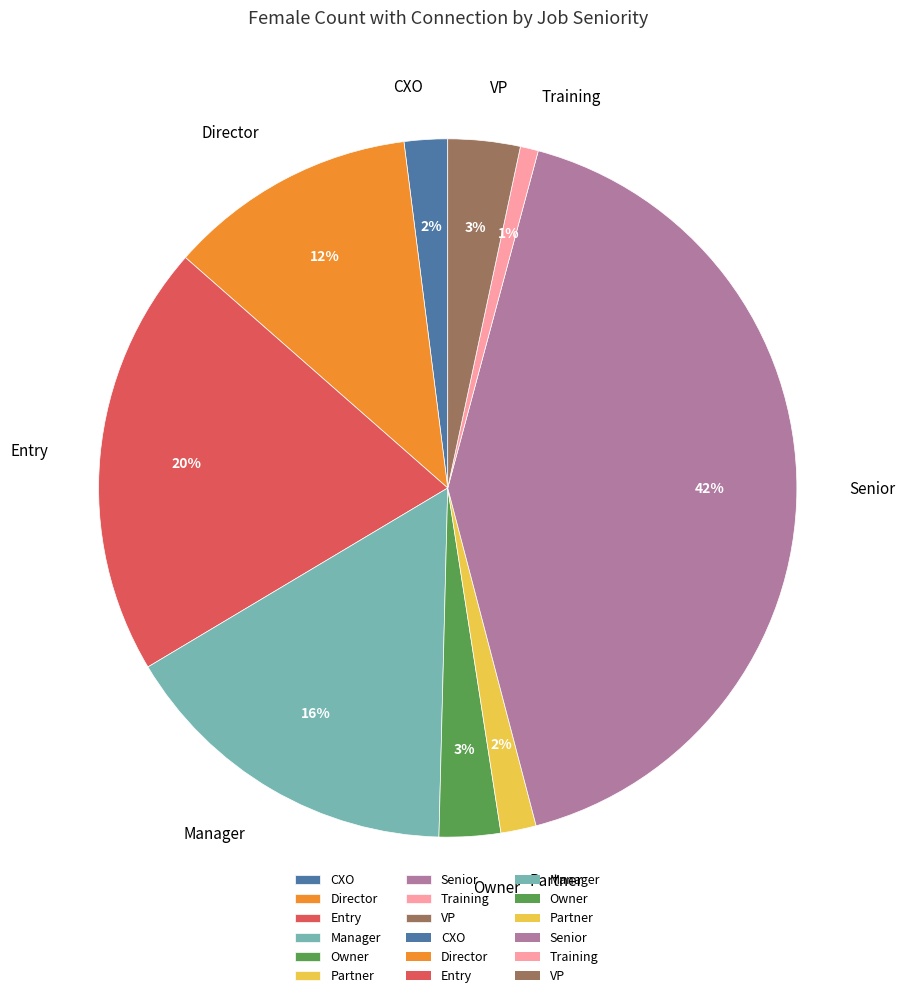

How many segments does this pie chart have?

9